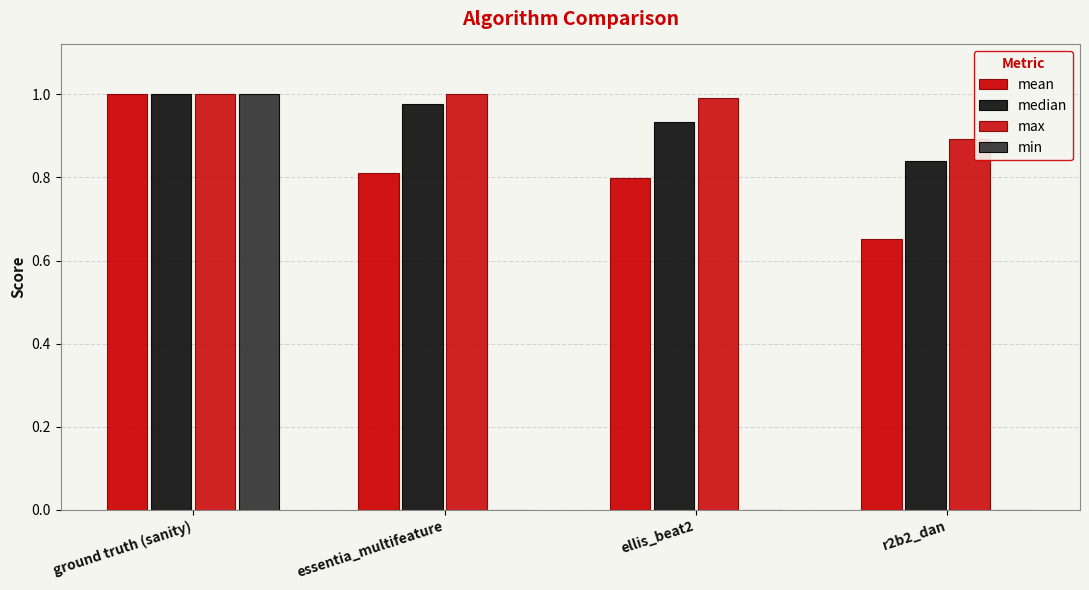

Which has a higher value, ground truth (sanity) or r2b2_dan?

ground truth (sanity)